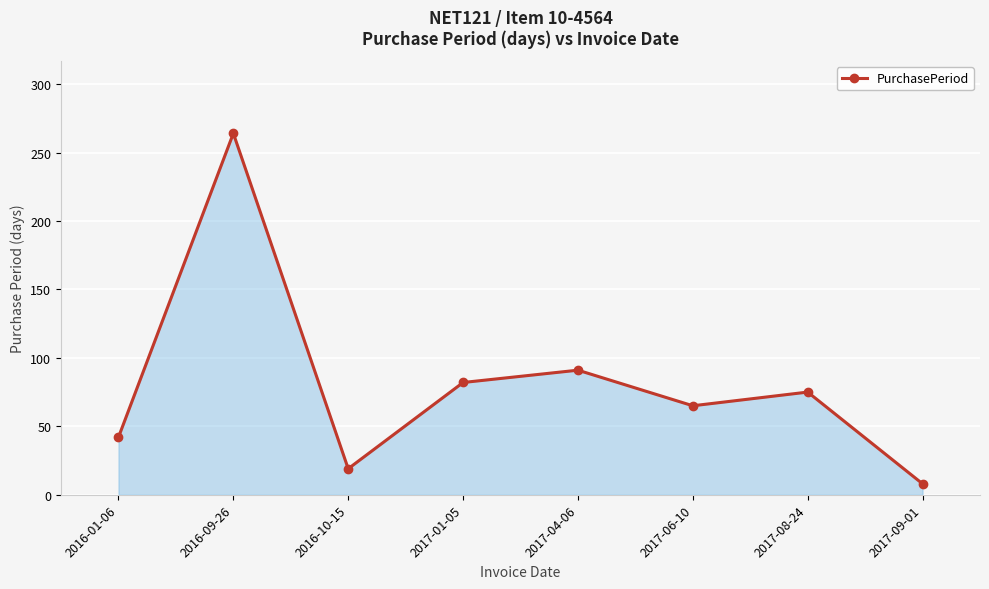

Reading left to right, extract all data points from this chart.

2016-01-06=42	2016-09-26=264	2016-10-15=19	2017-01-05=82	2017-04-06=91	2017-06-10=65	2017-08-24=75	2017-09-01=8